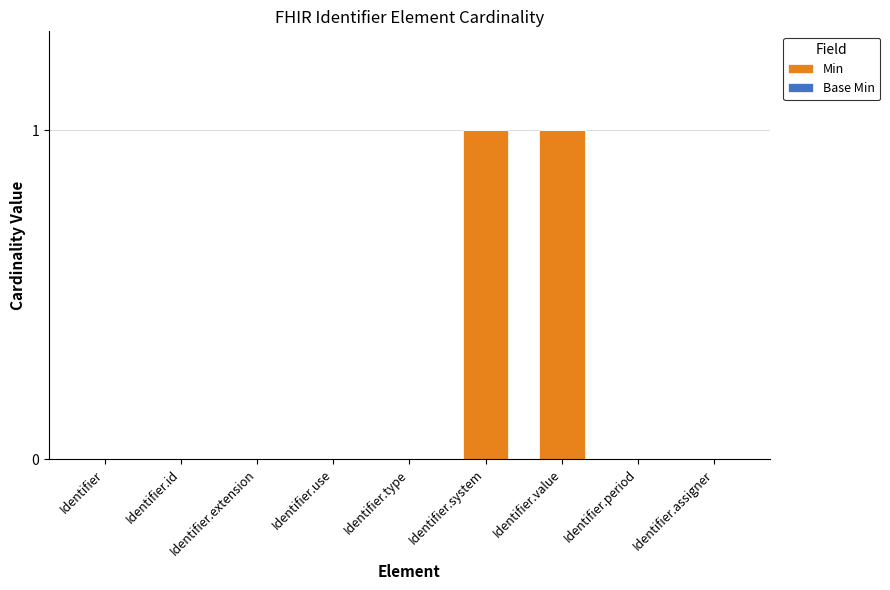

What is the change in value from Identifier.use to Identifier.value?

+1